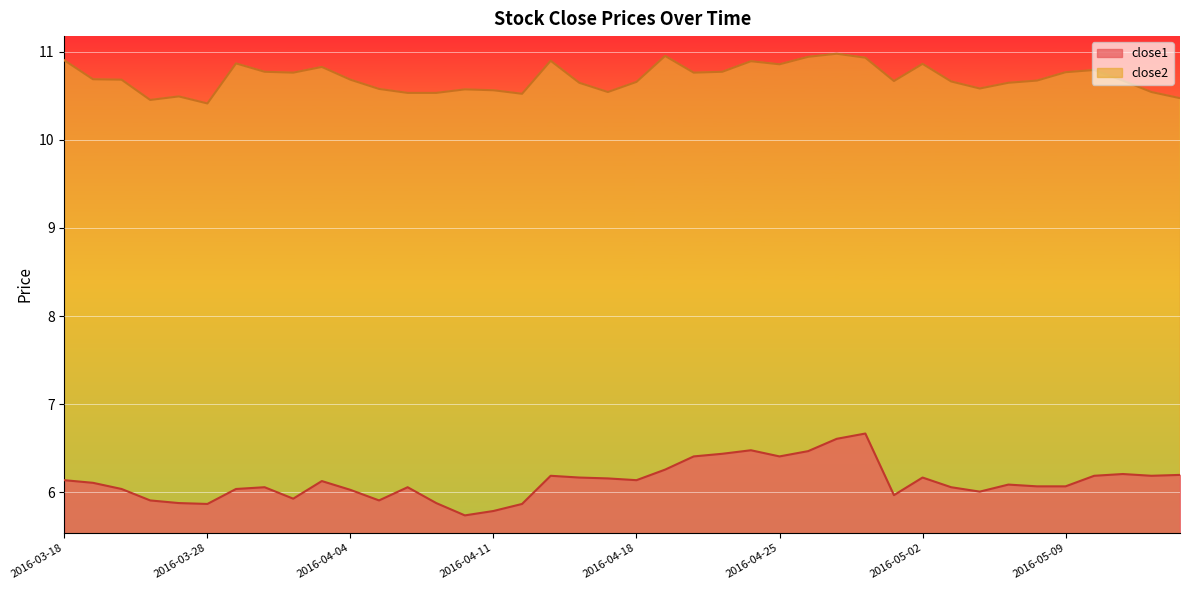

Does the chart display data point markers on the line(s)?

No